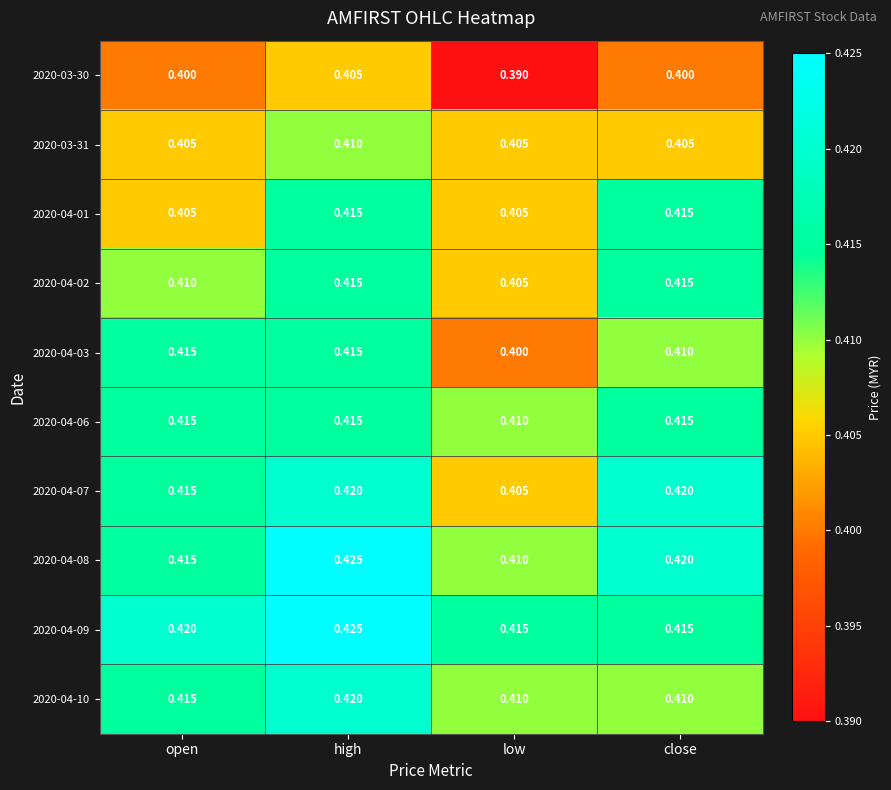

At which category is the sum across all series the highest?

high